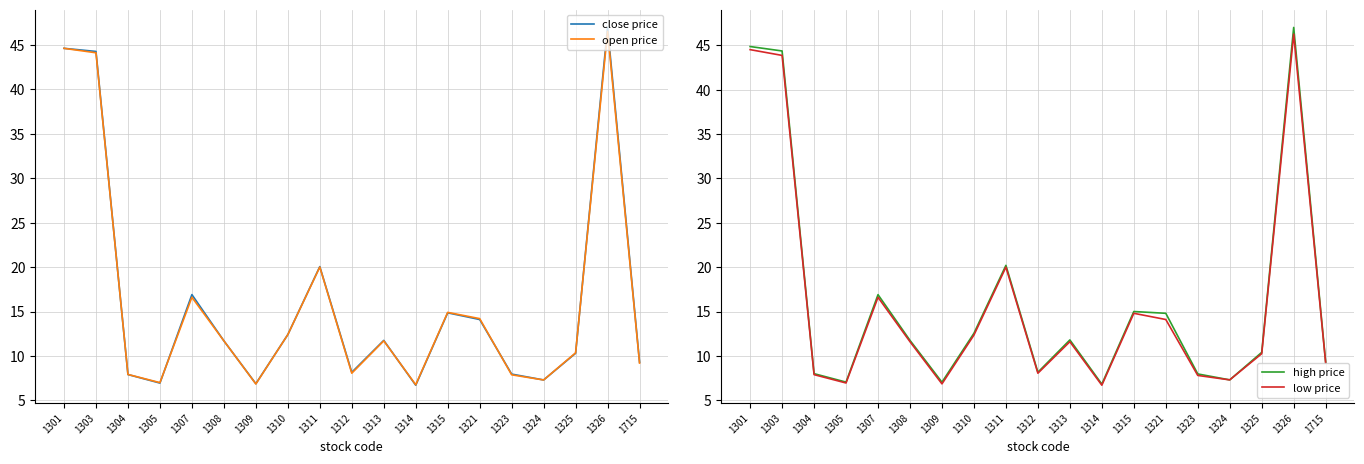

At which label does high price first exceed 11?

1301